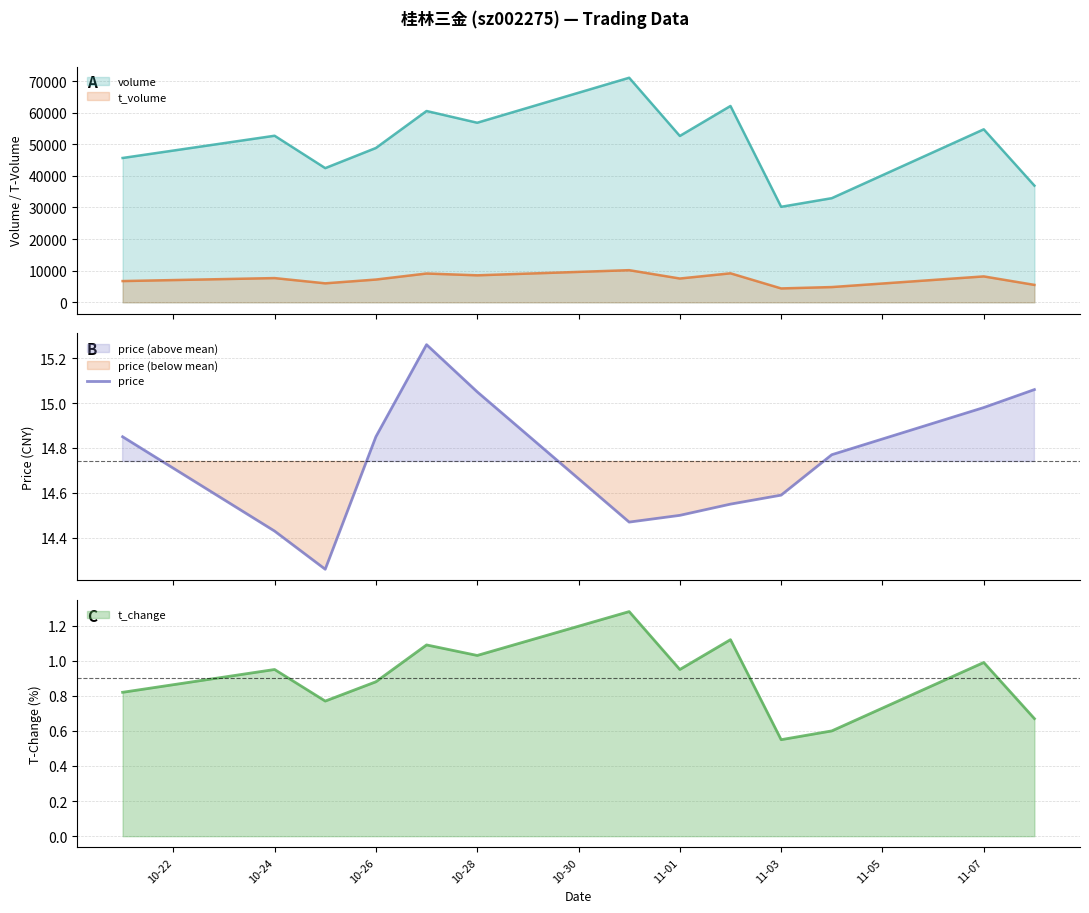

What is the lowest value of the t_volume series?

4402